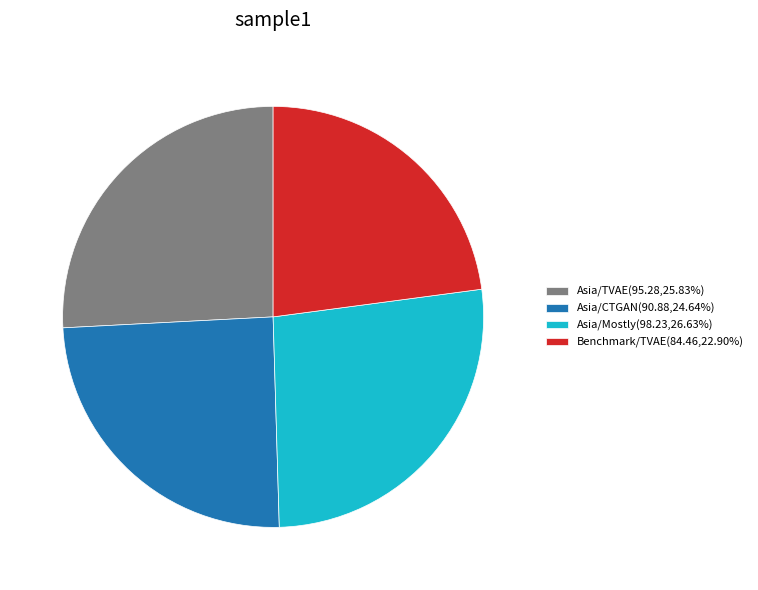

Is there a majority slice in this chart?

No